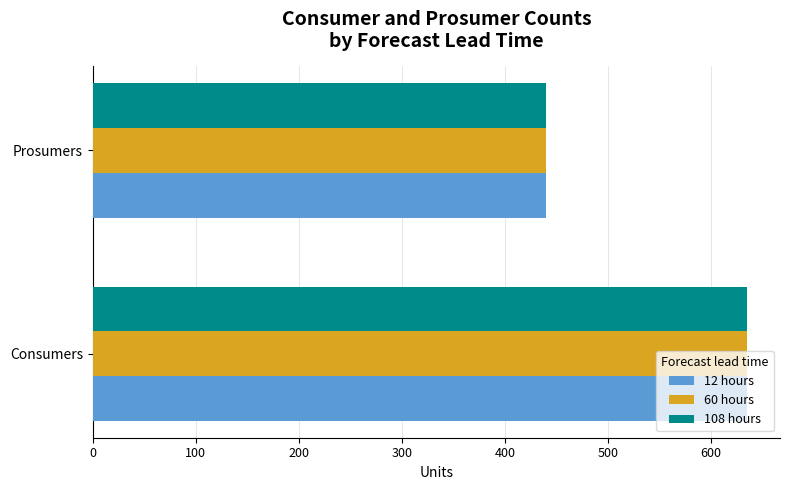

List the labels in order of 60 hours value, smallest first.

Prosumers, Consumers